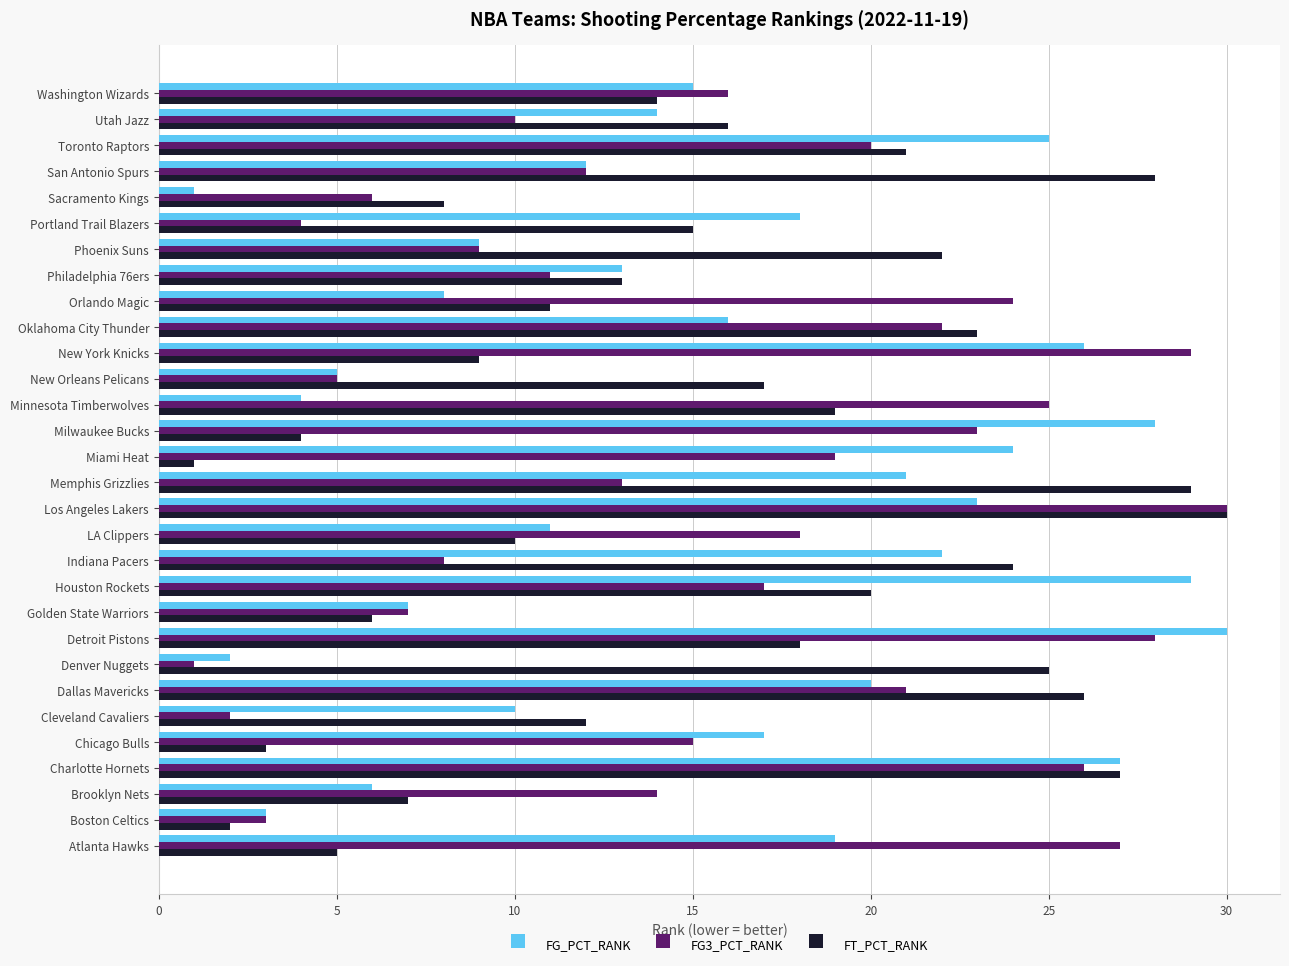

List the labels in order of FG3_PCT_RANK value, largest first.

Los Angeles Lakers, New York Knicks, Detroit Pistons, Atlanta Hawks, Charlotte Hornets, Minnesota Timberwolves, Orlando Magic, Milwaukee Bucks, Oklahoma City Thunder, Dallas Mavericks, Toronto Raptors, Miami Heat, LA Clippers, Houston Rockets, Washington Wizards, Chicago Bulls, Brooklyn Nets, Memphis Grizzlies, San Antonio Spurs, Philadelphia 76ers, Utah Jazz, Phoenix Suns, Indiana Pacers, Golden State Warriors, Sacramento Kings, New Orleans Pelicans, Portland Trail Blazers, Boston Celtics, Cleveland Cavaliers, Denver Nuggets